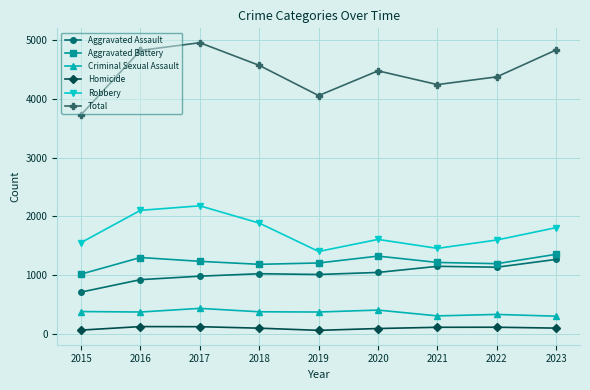

List the series in order of their peak value, lowest first.

Homicide, Criminal Sexual Assault, Aggravated Assault, Aggravated Battery, Robbery, Total